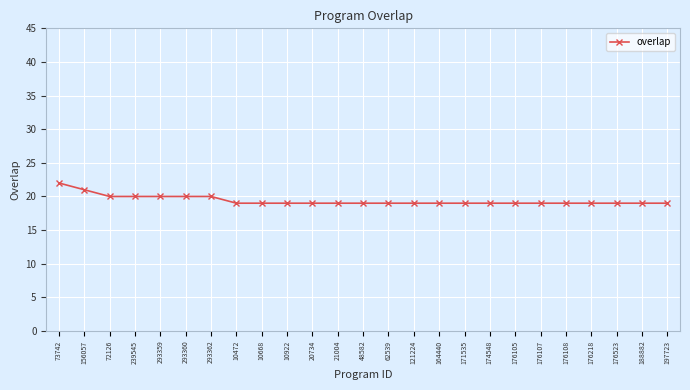

How many data points does each series have?

25